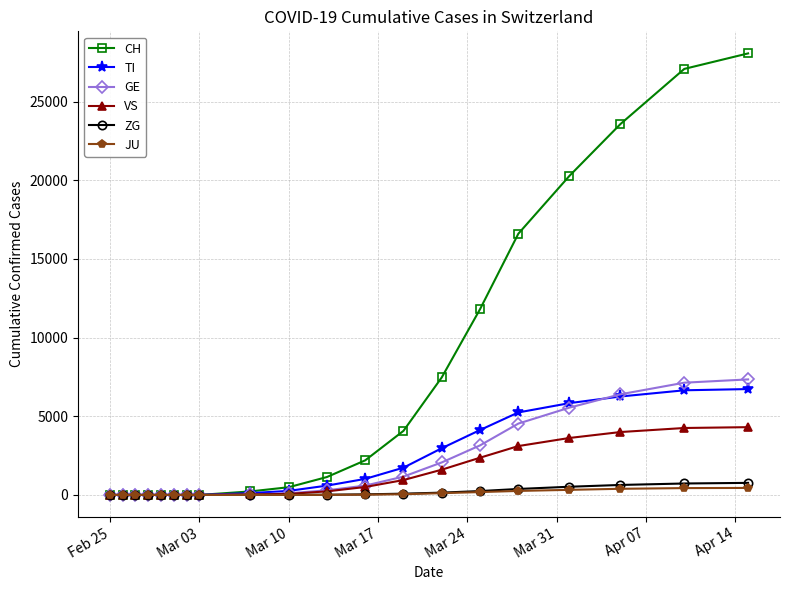

What is the value of the ZG point at the 11th from the left?

15